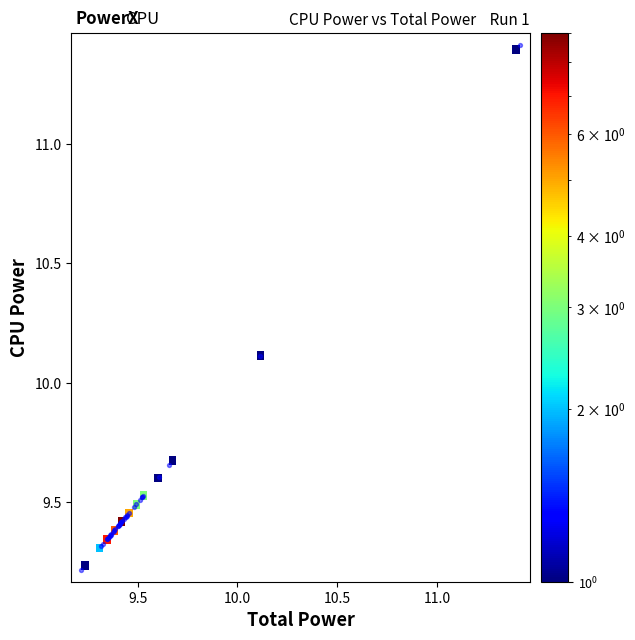

What Y value in the scatter plot is closest to 10?

10.1